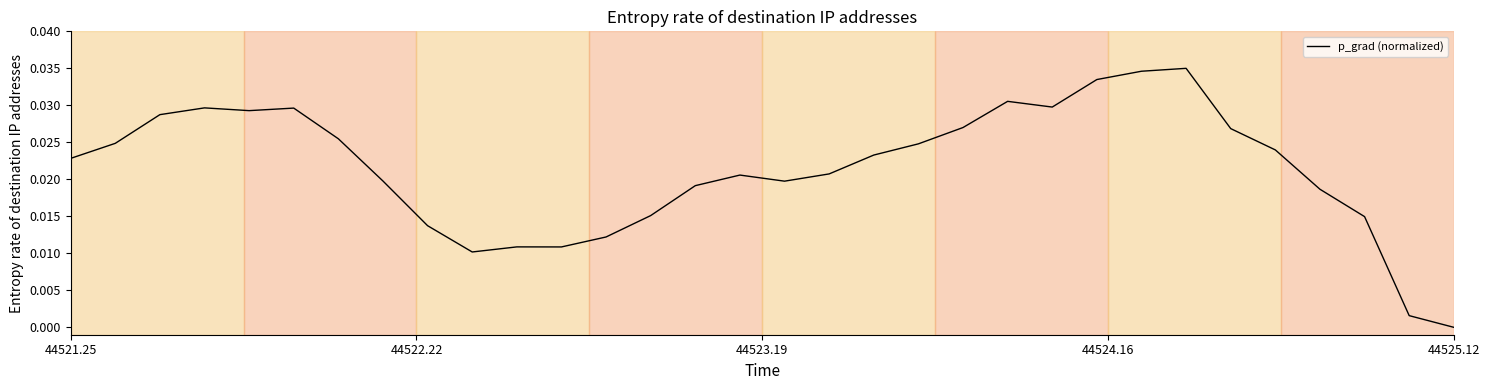

Which label corresponds to the smallest value in the chart?

44525.12